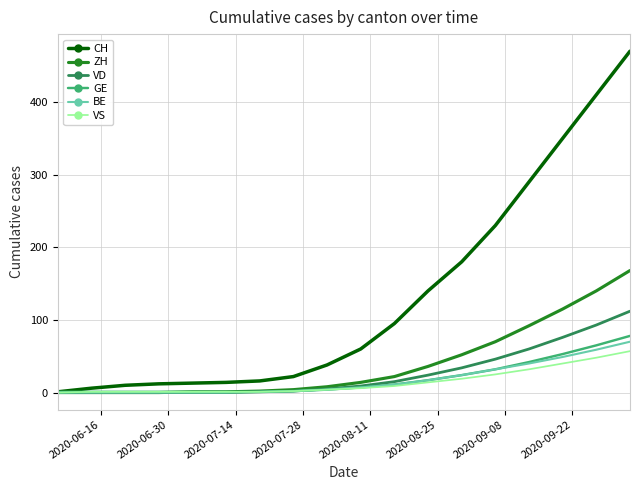

What is the highest value of the VS series?

57